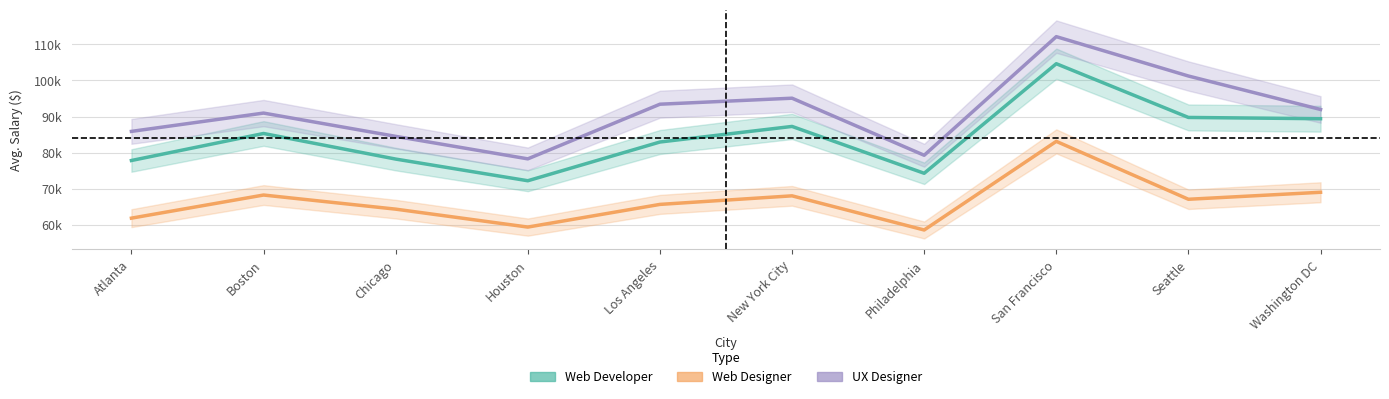

How many categories are shown in the chart?

10